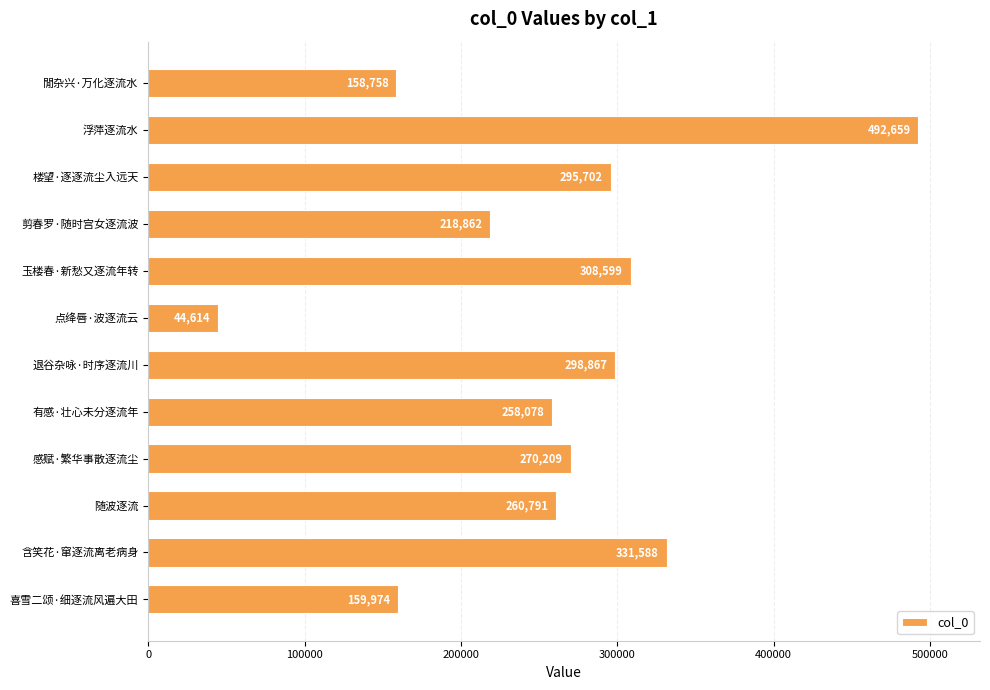

What is the smallest value displayed?

44614